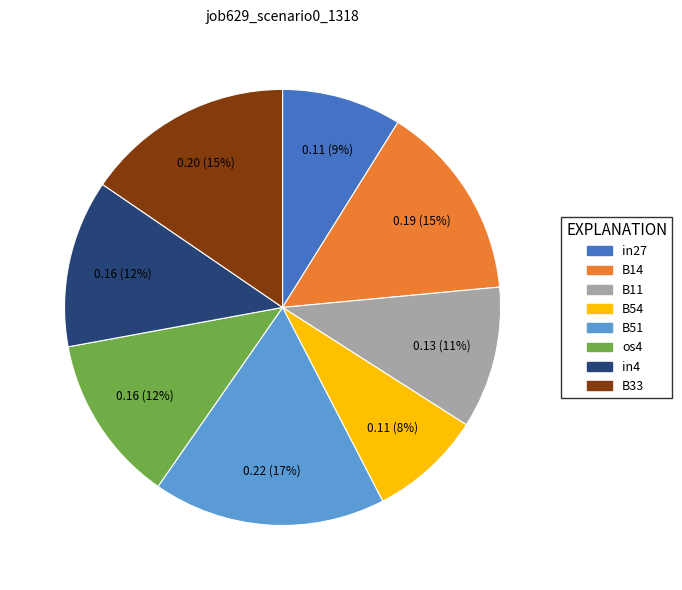

To the nearest percent, what is the average slice percentage?

12%